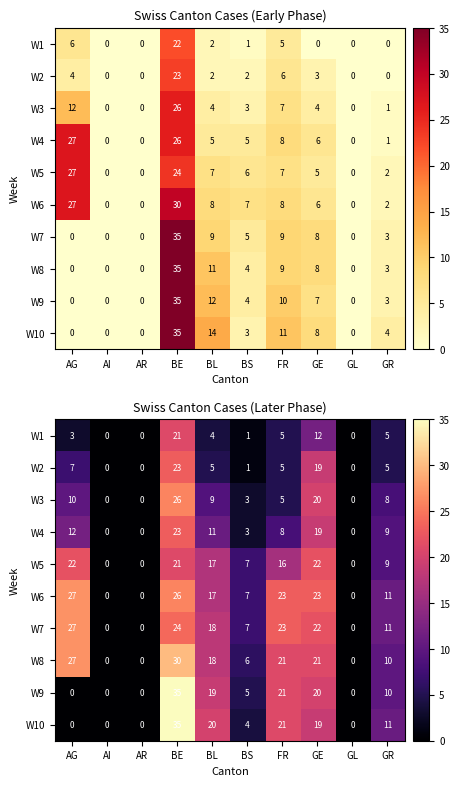

What is the sum of all W9 values?

110